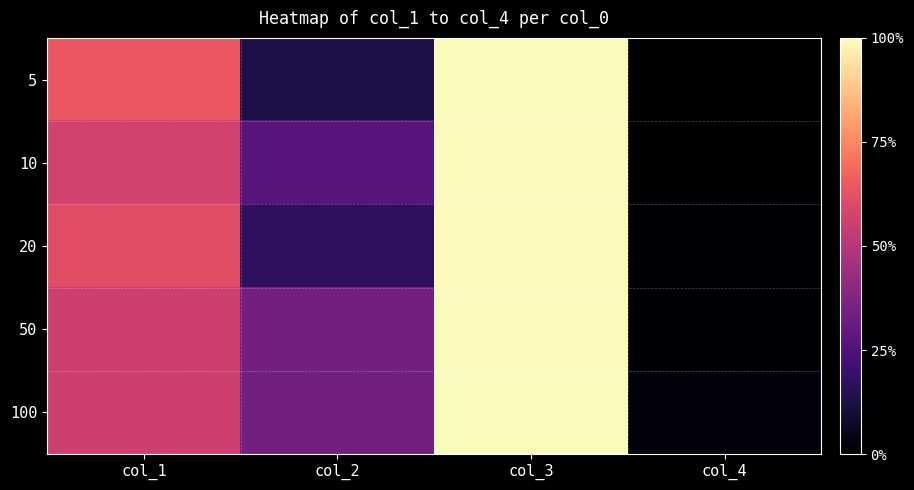

How many data points does each series have?

4